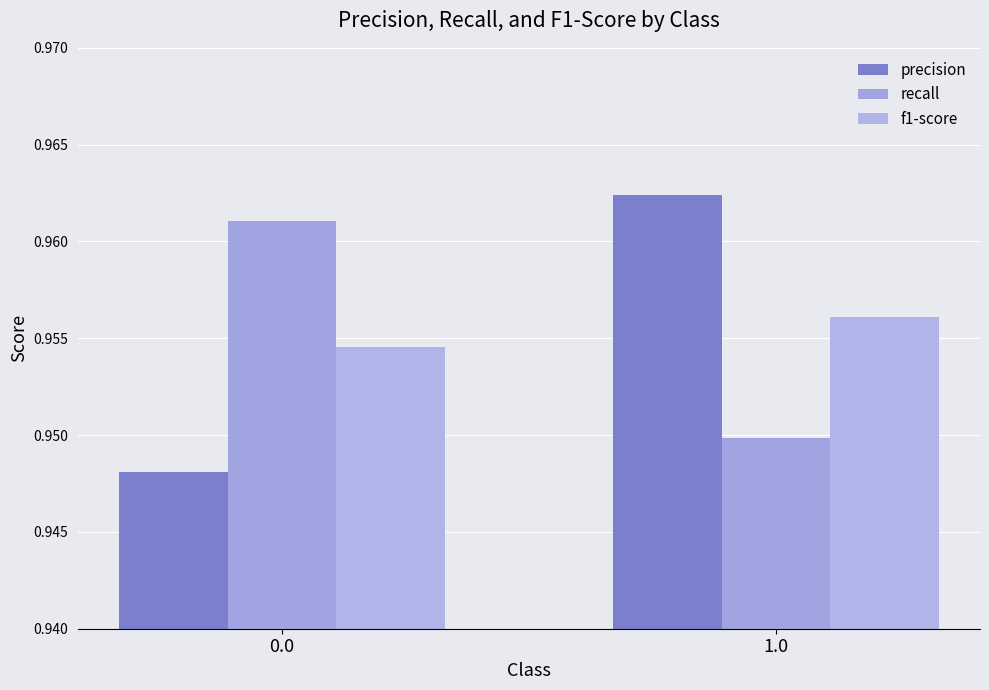

Reading left to right, transcribe all the data shown in this chart.

precision: 0.0=0.9	1.0=1.0
recall: 0.0=1.0	1.0=0.9
f1-score: 0.0=1.0	1.0=1.0